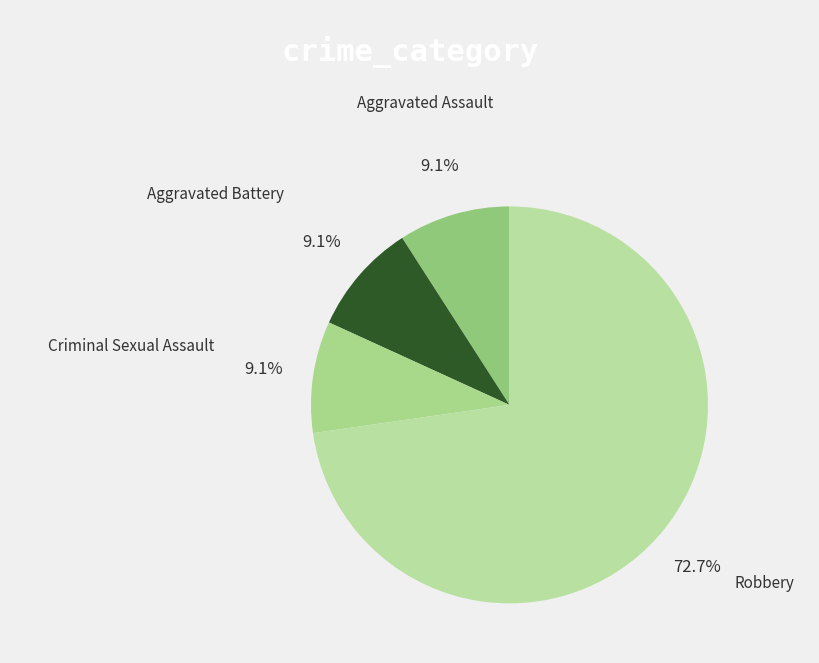

Which slice is the largest?

Robbery